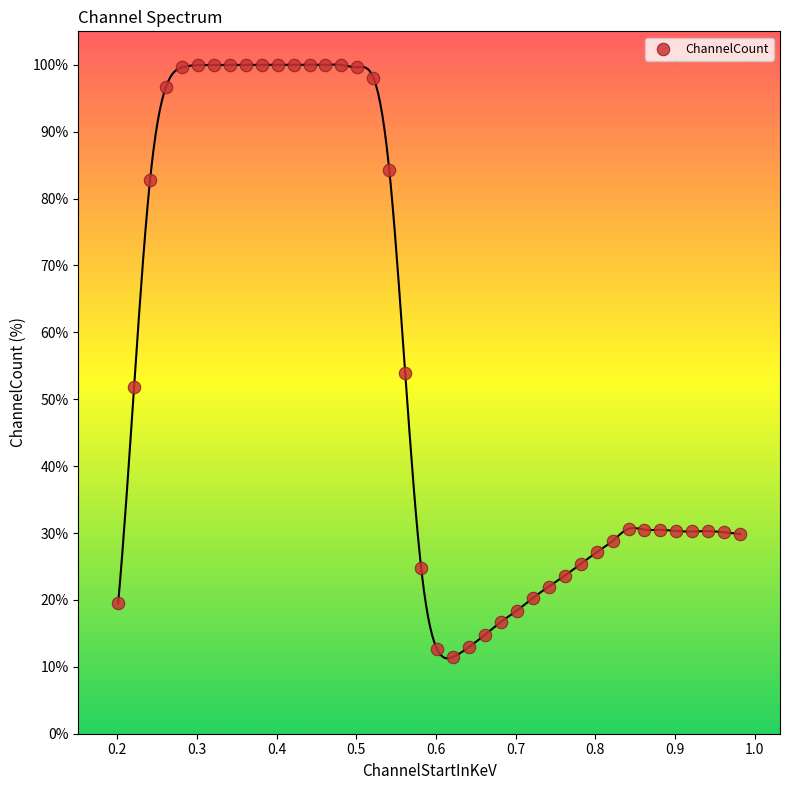

What Y value in the scatter plot is closest to 55?

53.9